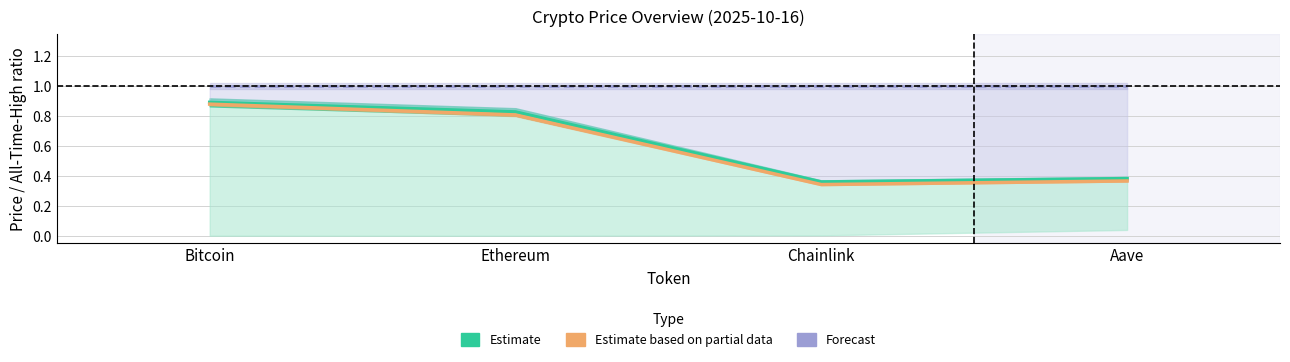

Is the value of Forecast (all-time high) at Aave greater than the value of Estimate based on partial data (current price) at Chainlink?

Yes